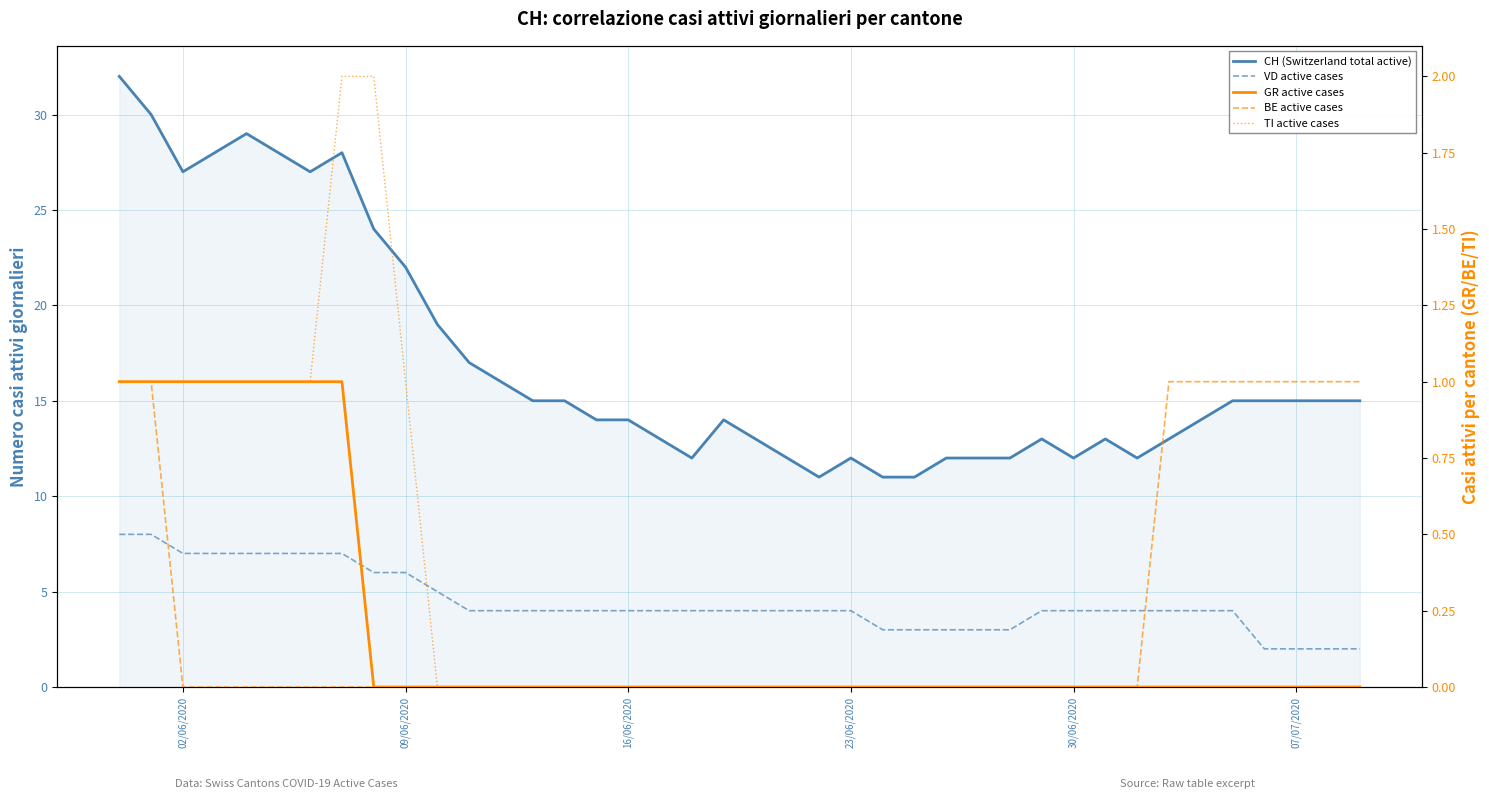

At which label does VD active cases first exceed 4?

02/06/2020